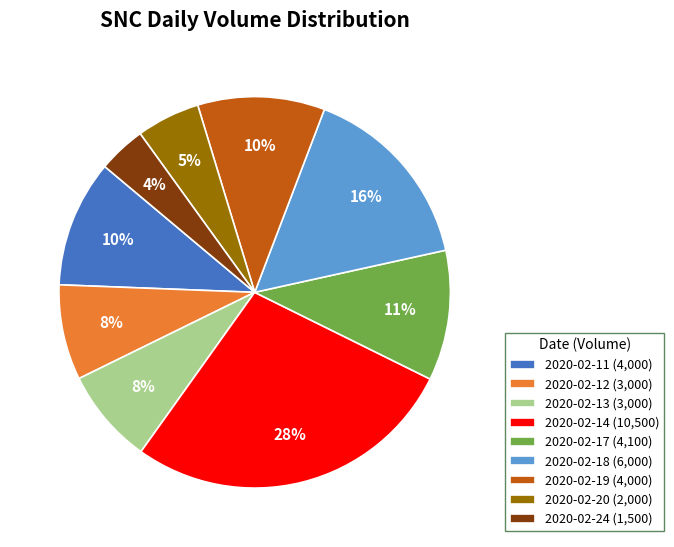

How many slices are in this pie chart?

9